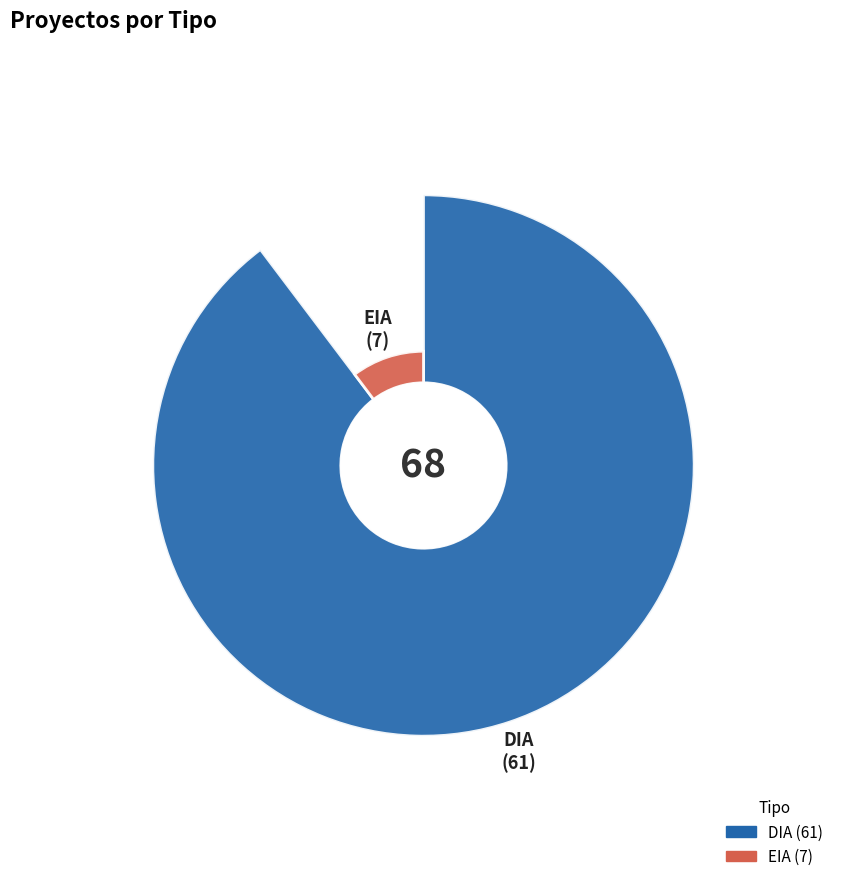

To the nearest percent, what percentage of the pie is DIA?

90%